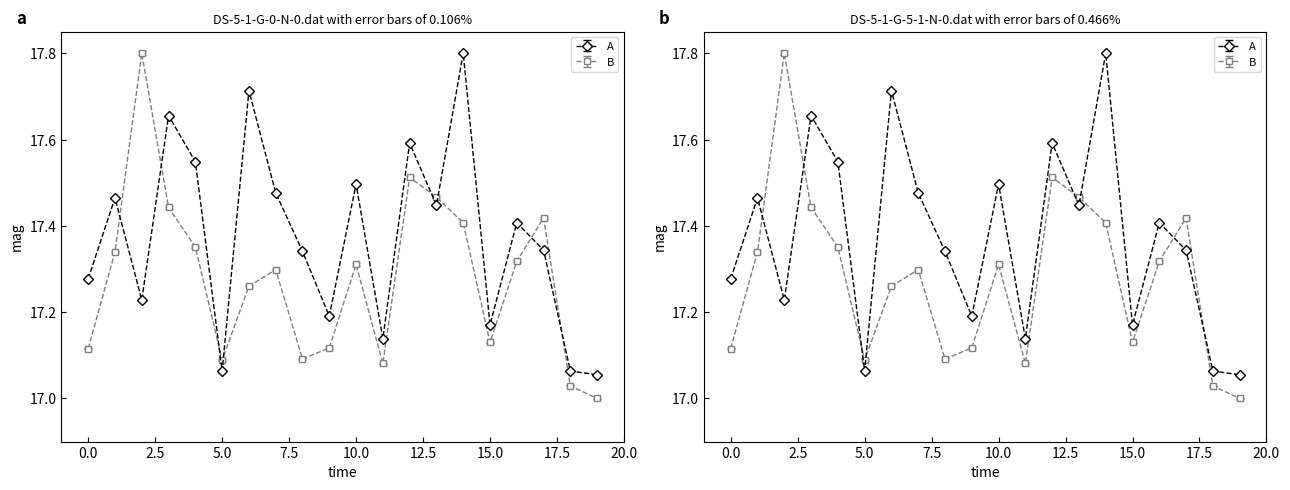

What is the smallest value displayed?

17.0